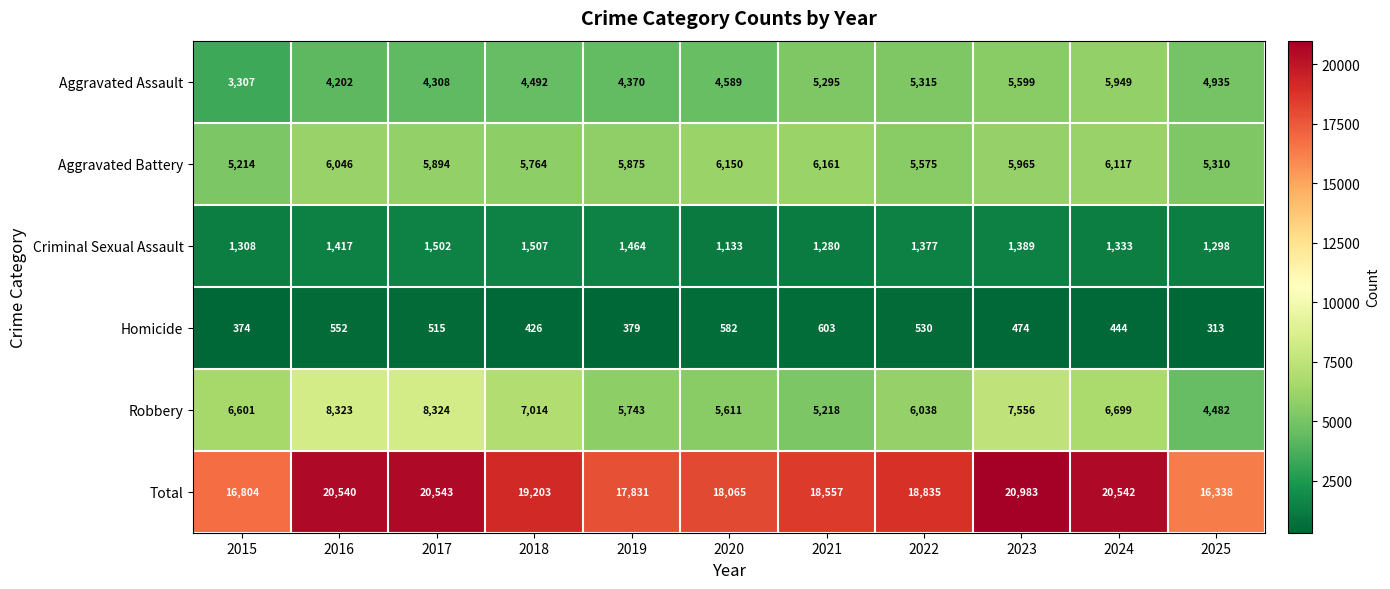

What is the sum of all Homicide values?

5192